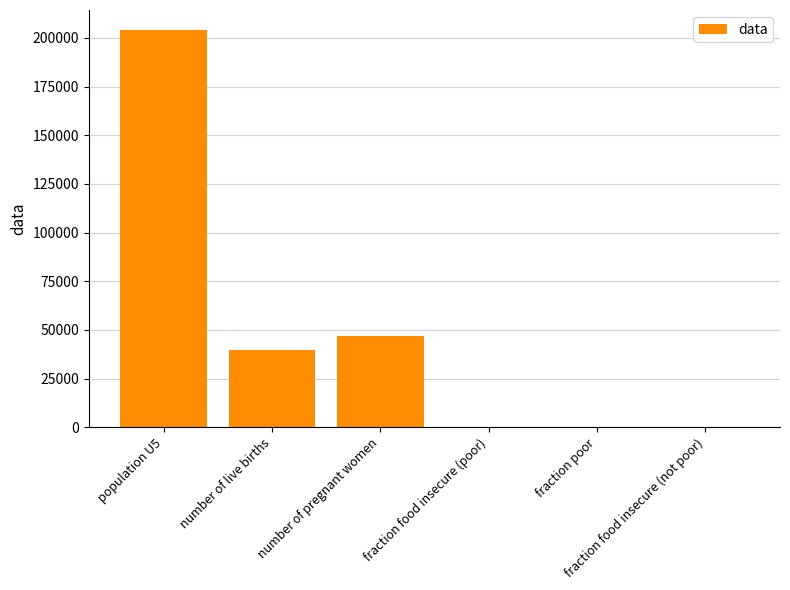

What is the sum of all values?

290678.3